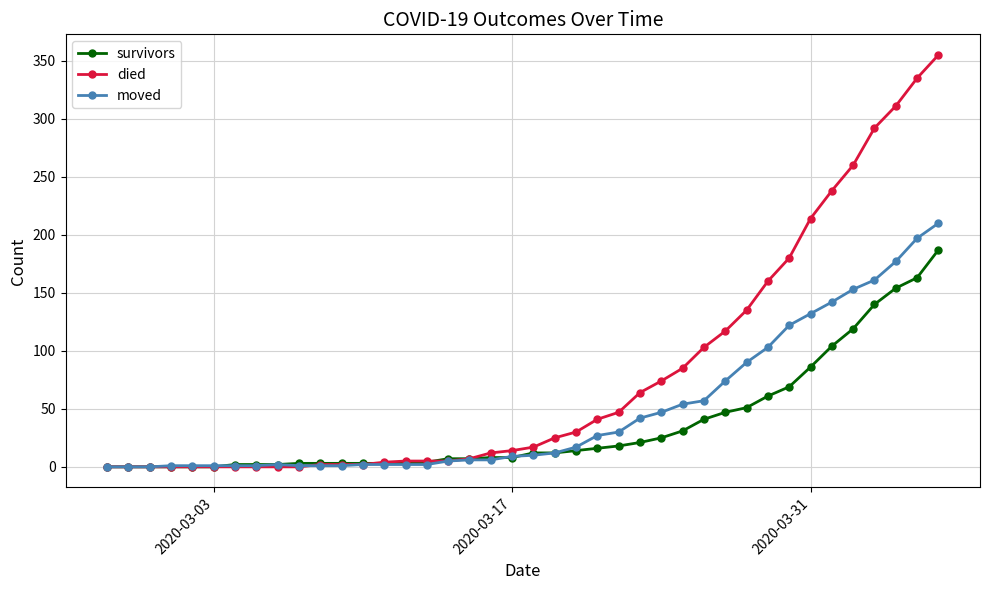

Rank the series by their maximum value, from highest to lowest.

died, moved, survivors